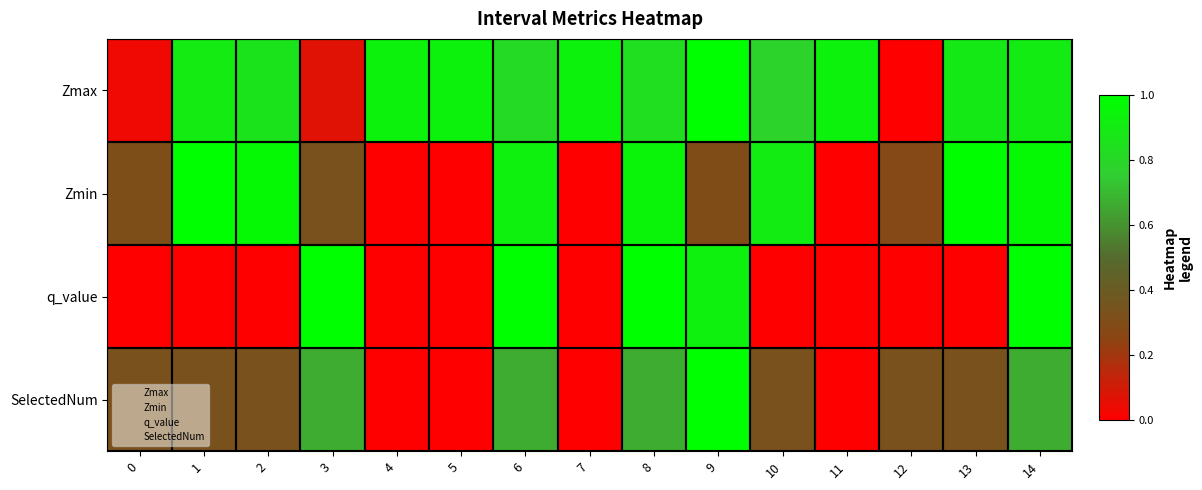

Reading left to right, list all the values displayed in this chart.

Zmax: 0=0.0	1=0.9	2=0.9	3=0.1	4=0.9	5=0.9	6=0.8	7=0.9	8=0.8	9=1.0	10=0.8	11=0.9	12=0.0	13=0.9	14=0.9
Zmin: 0=0.3	1=1.0	2=1.0	3=0.3	4=0.0	5=0.0	6=0.9	7=0.0	8=0.9	9=0.3	10=0.9	11=0.0	12=0.3	13=1.0	14=1.0
q_value: 0=0.0	1=0.0	2=0.0	3=1.0	4=0.0	5=0.0	6=1.0	7=0.0	8=1.0	9=0.9	10=0.0	11=0.0	12=0.0	13=0.0	14=1.0
SelectedNum: 0=0.3	1=0.3	2=0.3	3=0.7	4=0.0	5=0.0	6=0.7	7=0.0	8=0.7	9=1.0	10=0.3	11=0.0	12=0.3	13=0.3	14=0.7